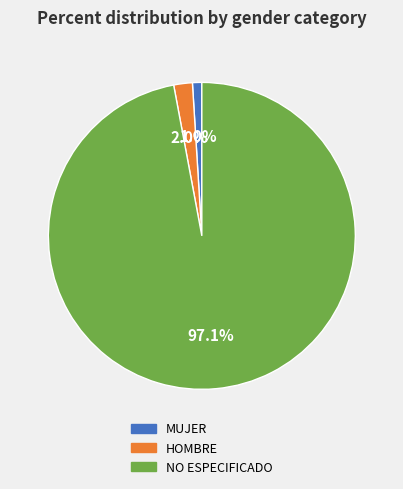

Which category accounts for the majority?

NO ESPECIFICADO